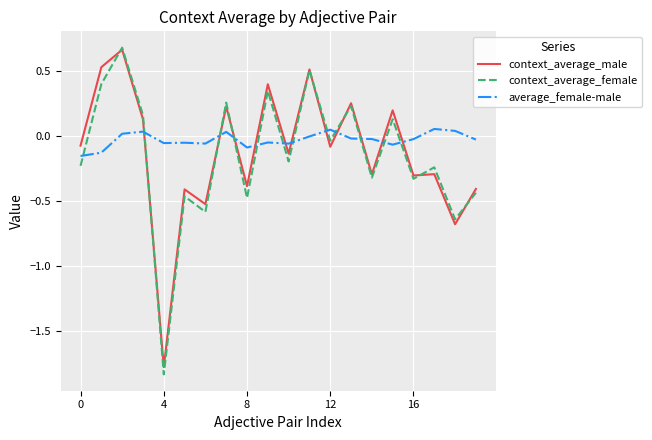

Which series ends up on top after the final intersection of context_average_female and context_average_male?

context_average_male